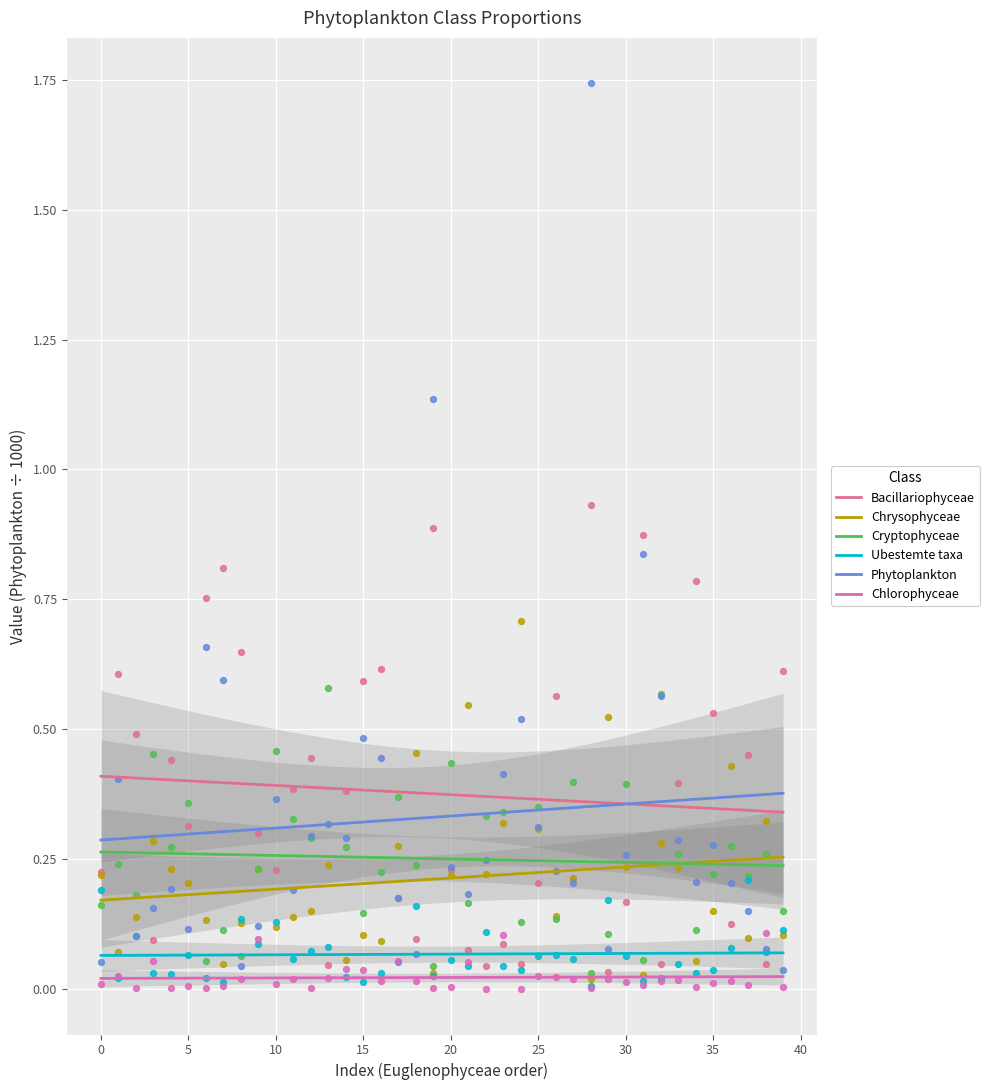

True or false: Bacillariophyceae and Chlorophyceae cross at least once.

False